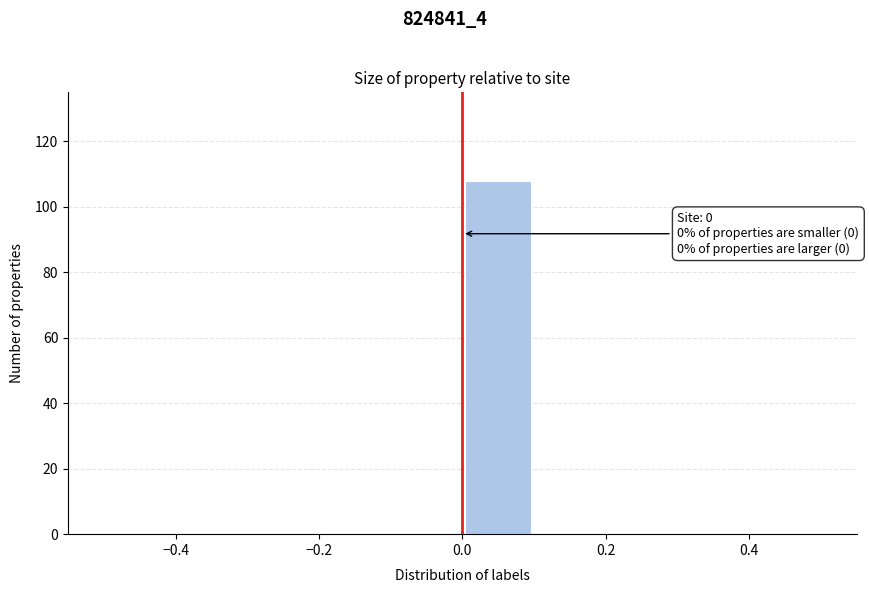

Over which range of the x-axis is the bar tallest?

0.0 to 0.1